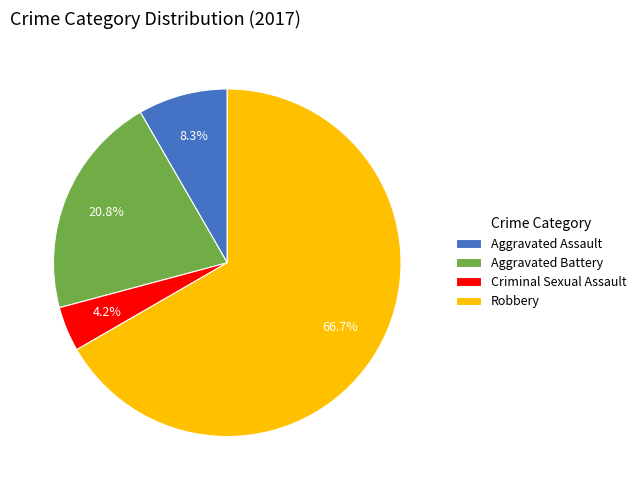

Is it true that Robbery is 67% of the pie?

True